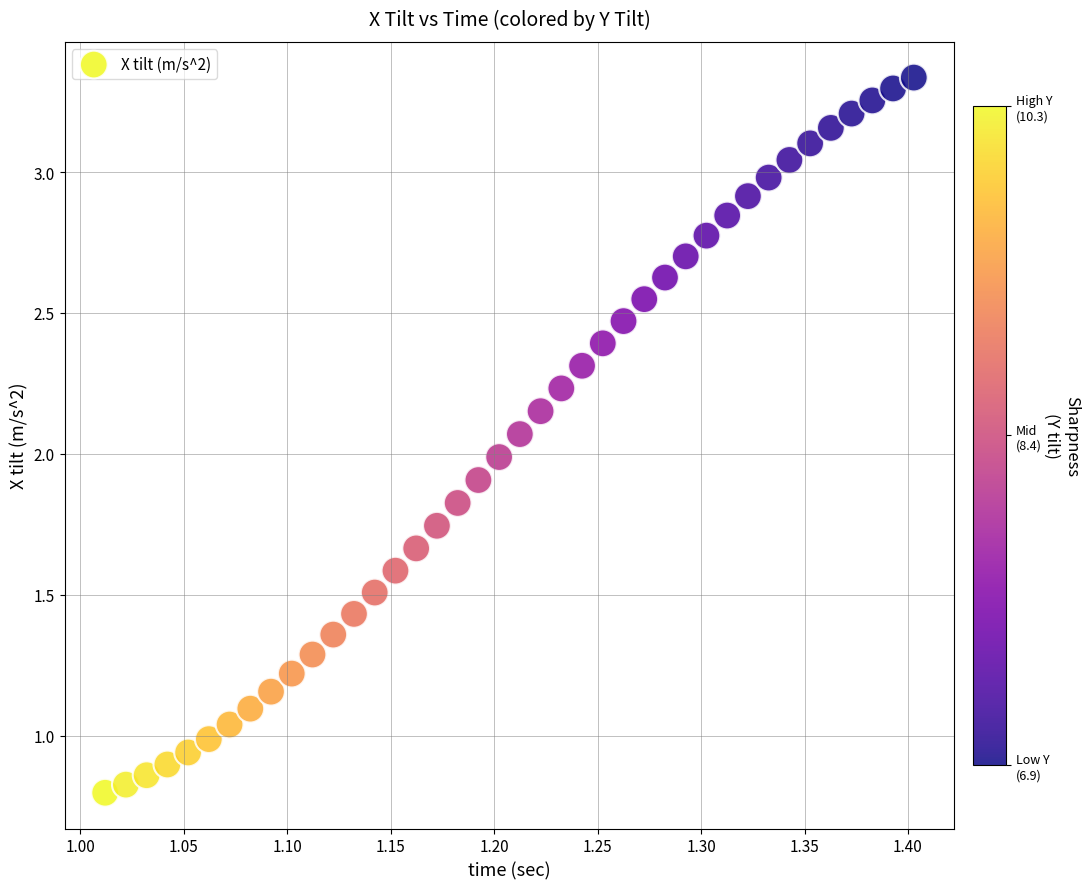

What is the range of X values (max minus min)?

0.4